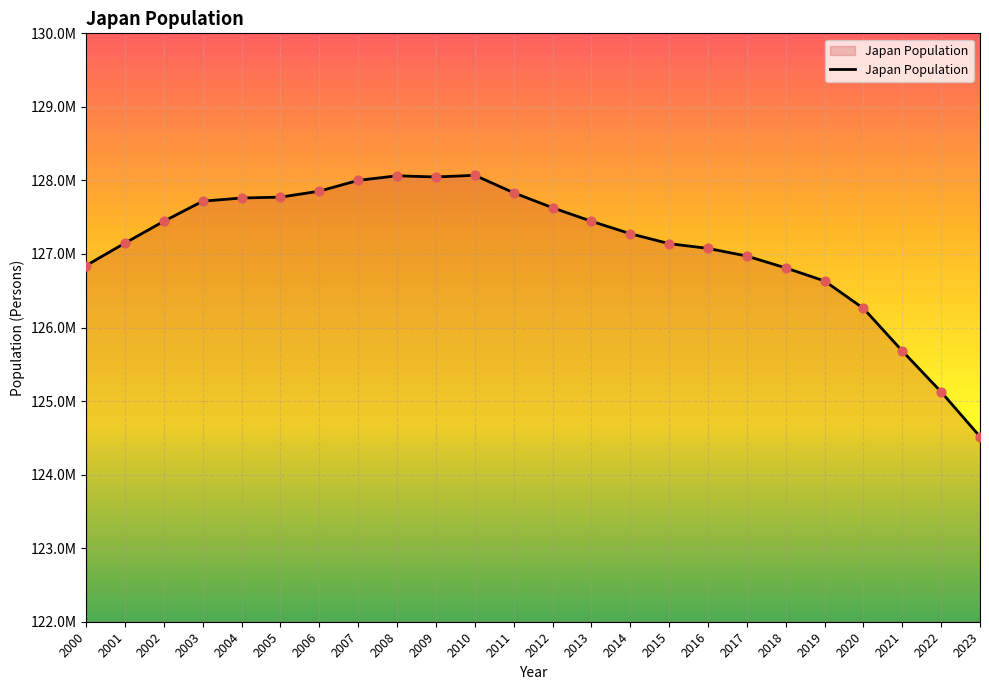

Does the chart have visible grid lines?

Yes